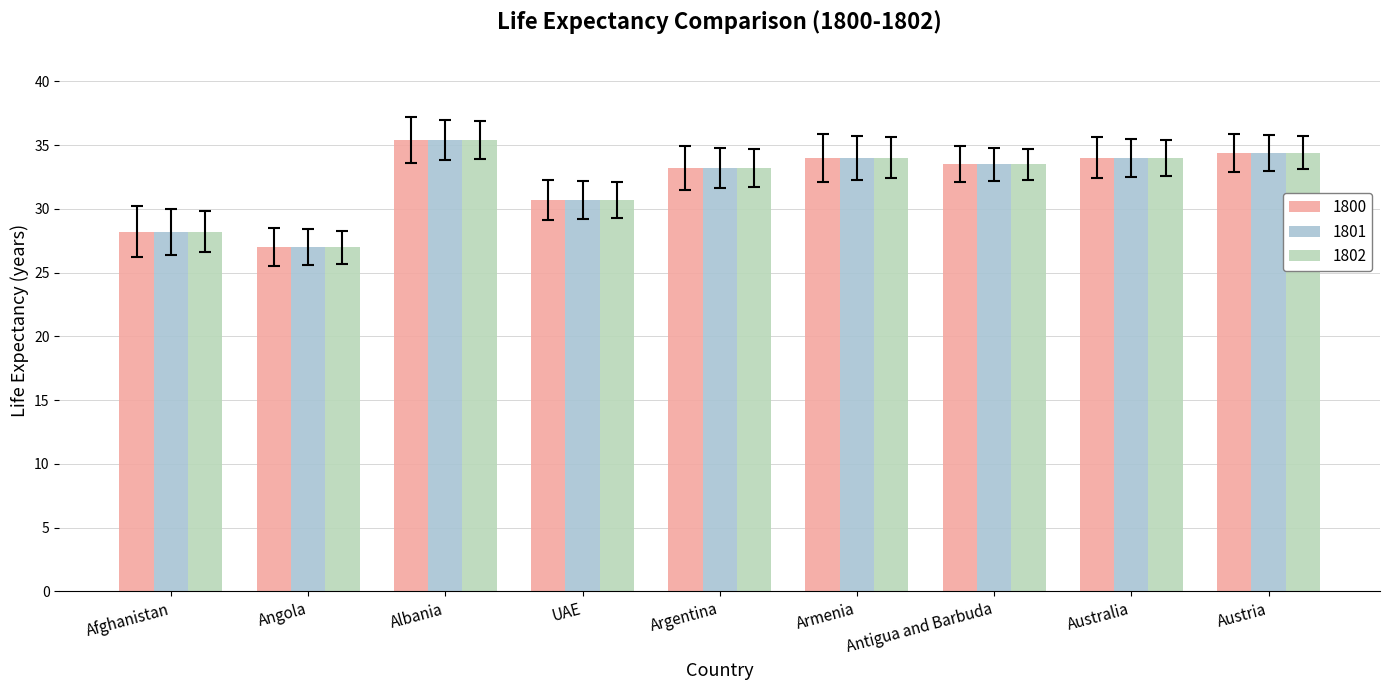

Are the bars horizontal?

No